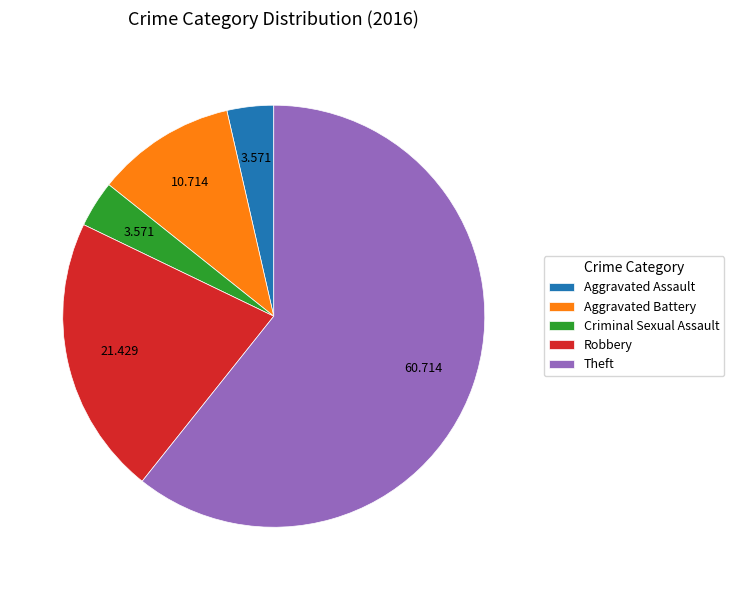

The Aggravated Assault slice represents 14% of the pie. True or false?

False